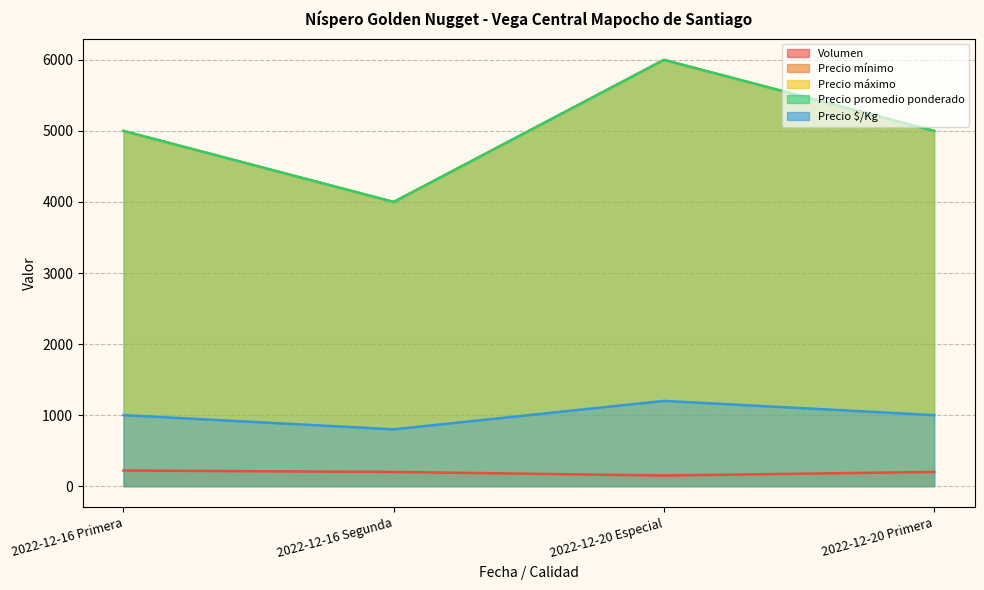

List the labels in order of Precio $/Kg value, largest first.

2022-12-20 Especial, 2022-12-16 Primera, 2022-12-20 Primera, 2022-12-16 Segunda